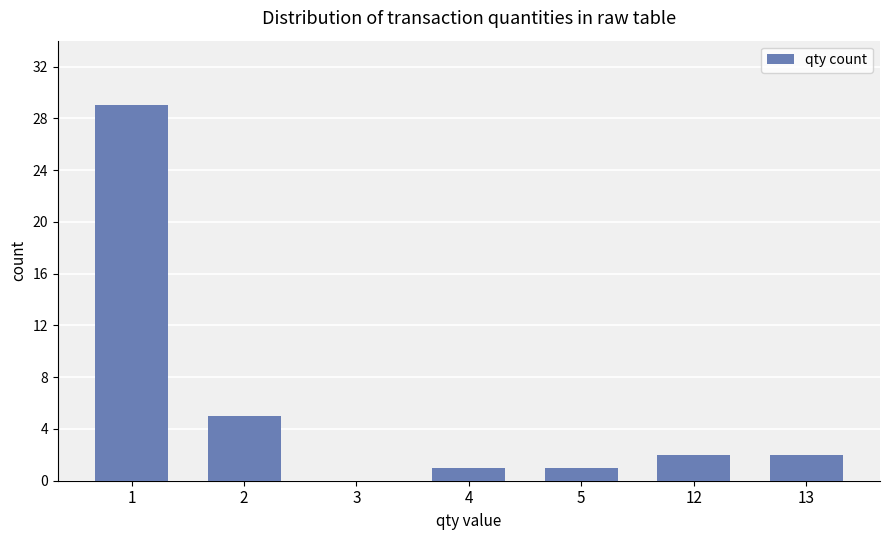

What is the difference between the values at 3 and 4?

1